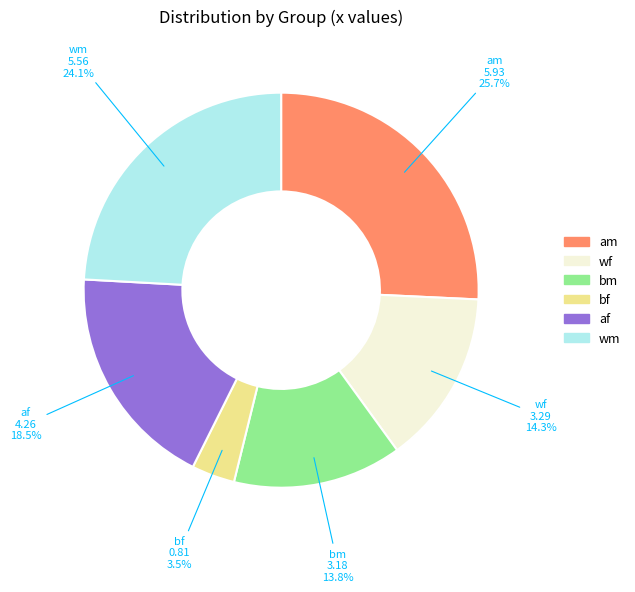

What is the ratio of the value at am to the value at wm?

1.1